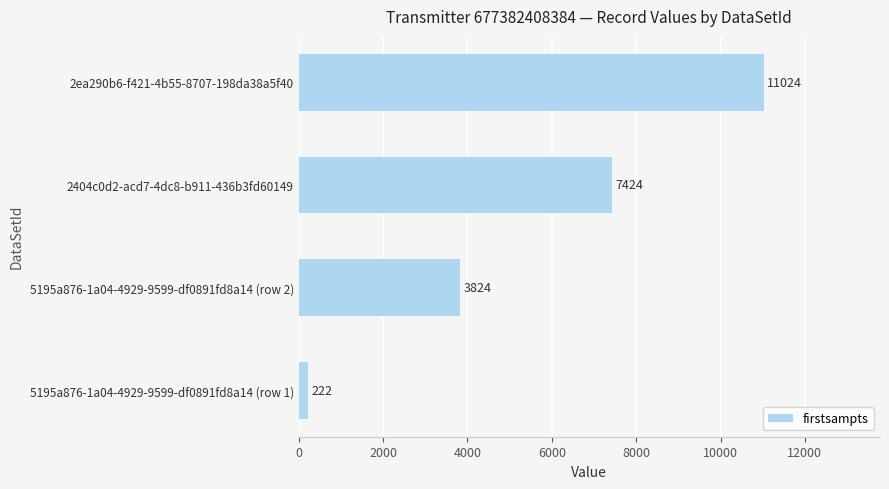

Which category has the highest value across all series?

2ea290b6-f421-4b55-8707-198da38a5f40